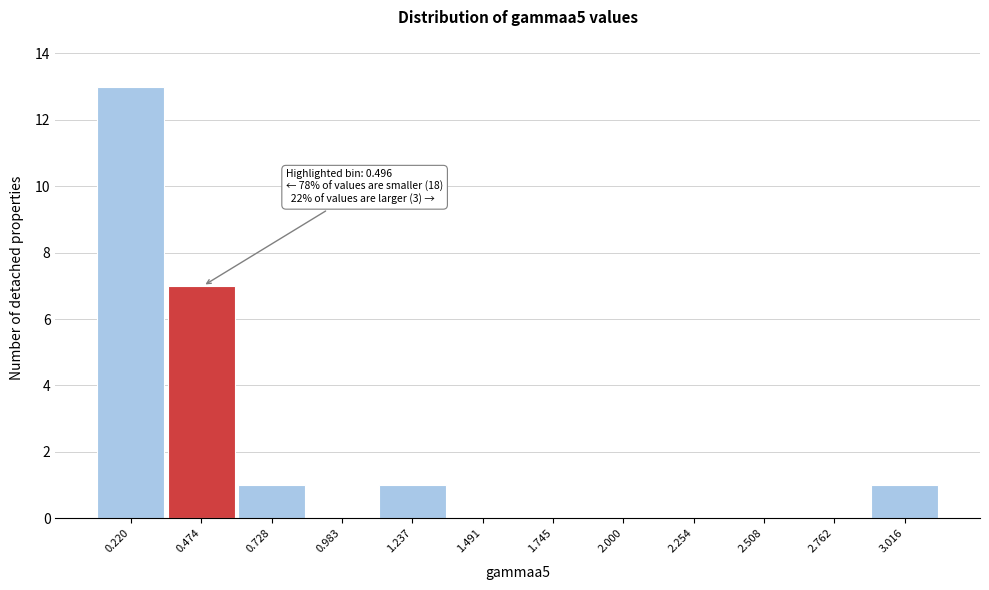

Over which range of the x-axis is the bar tallest?

0.10 to 0.35